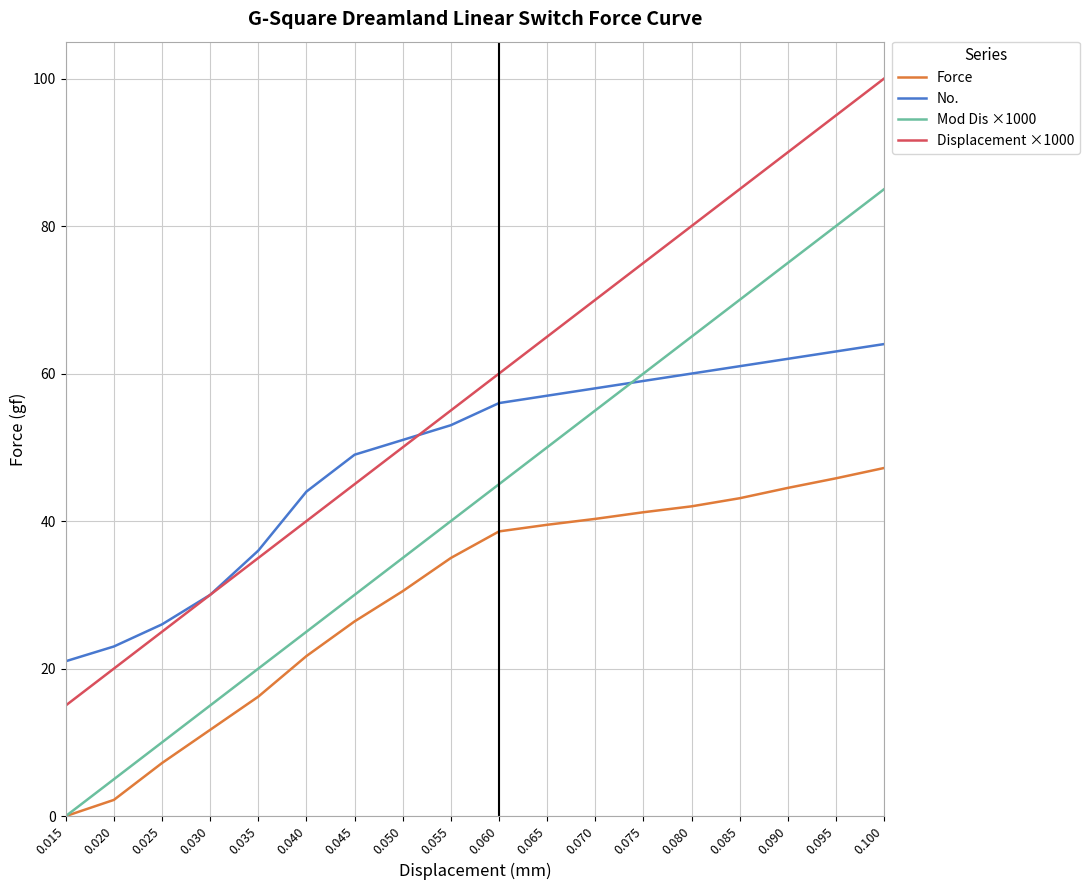

Does the chart have visible grid lines?

Yes